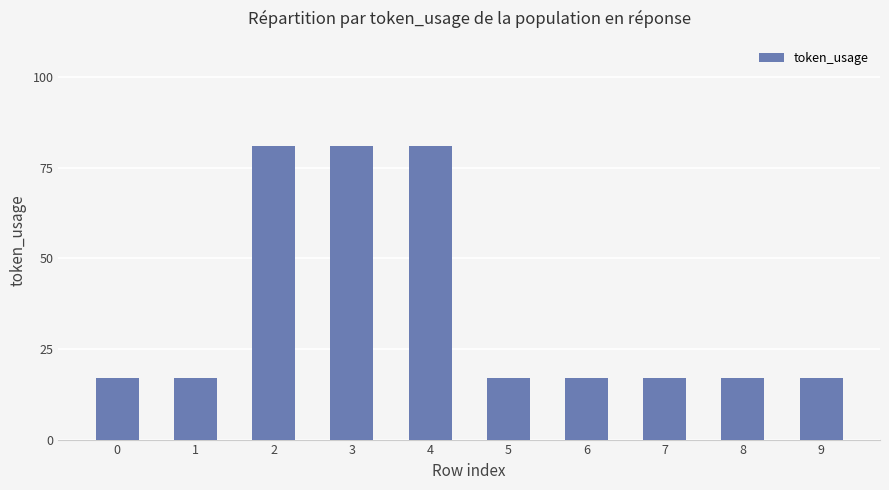

What is the ratio of the value at 8 to the value at 0?

1.0